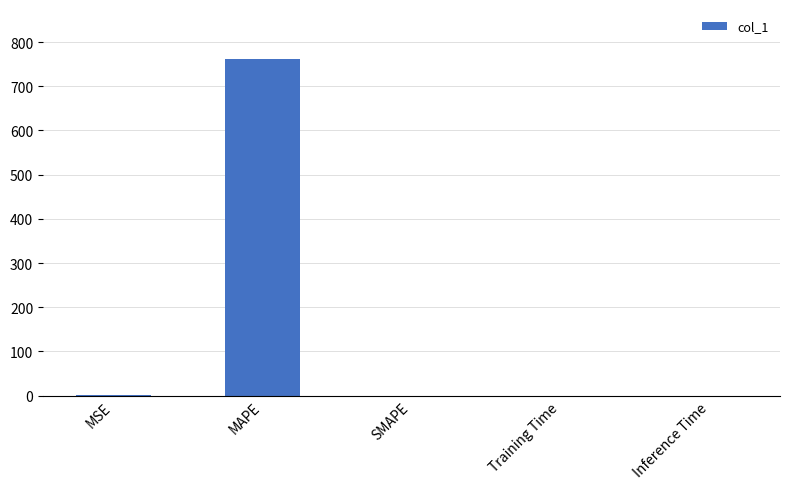

What is the sum of all values?

761.6